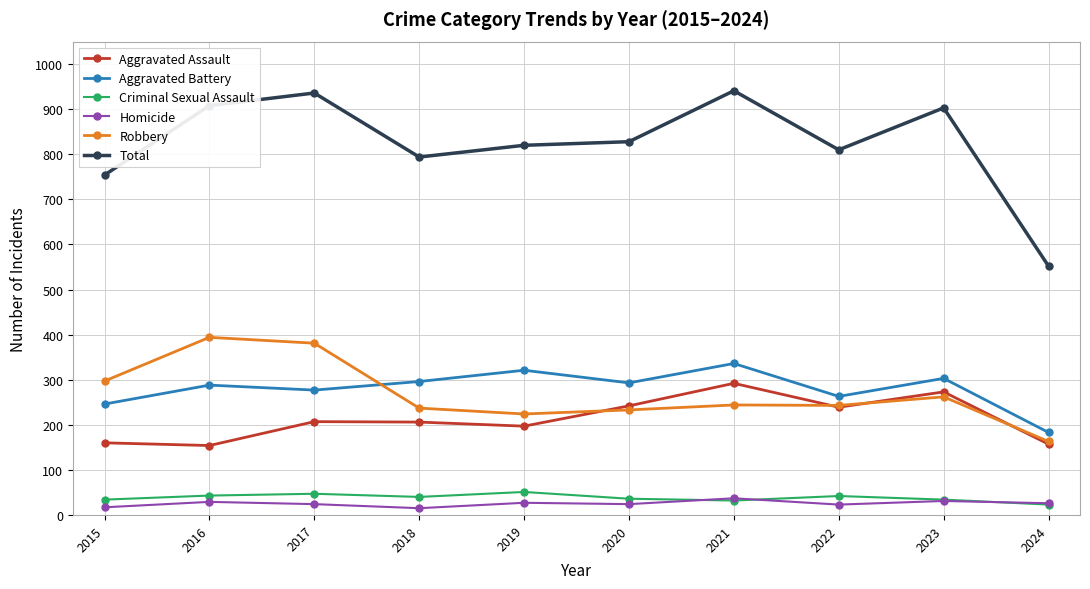

How many lines are shown in the chart?

6